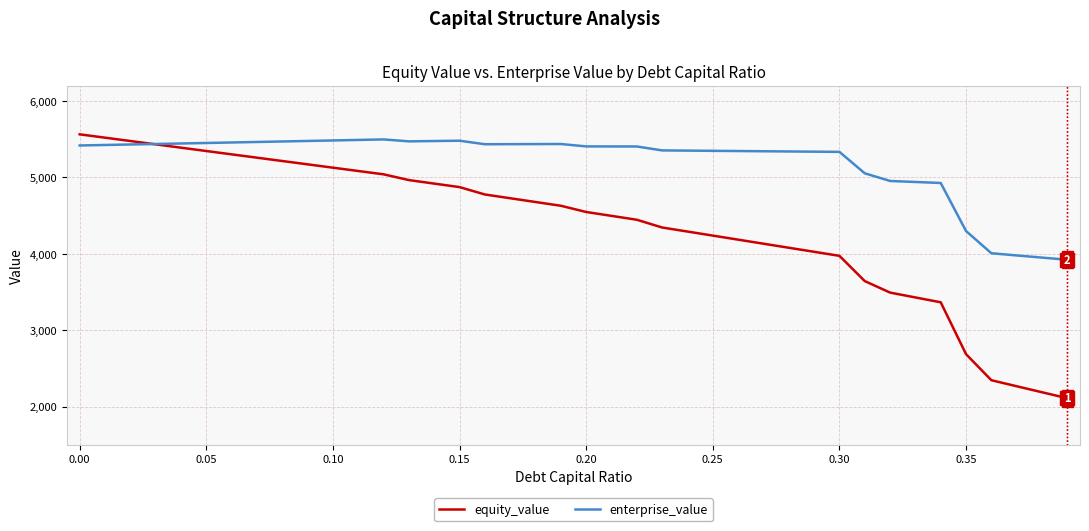

How many times do enterprise_value and equity_value cross each other?

1